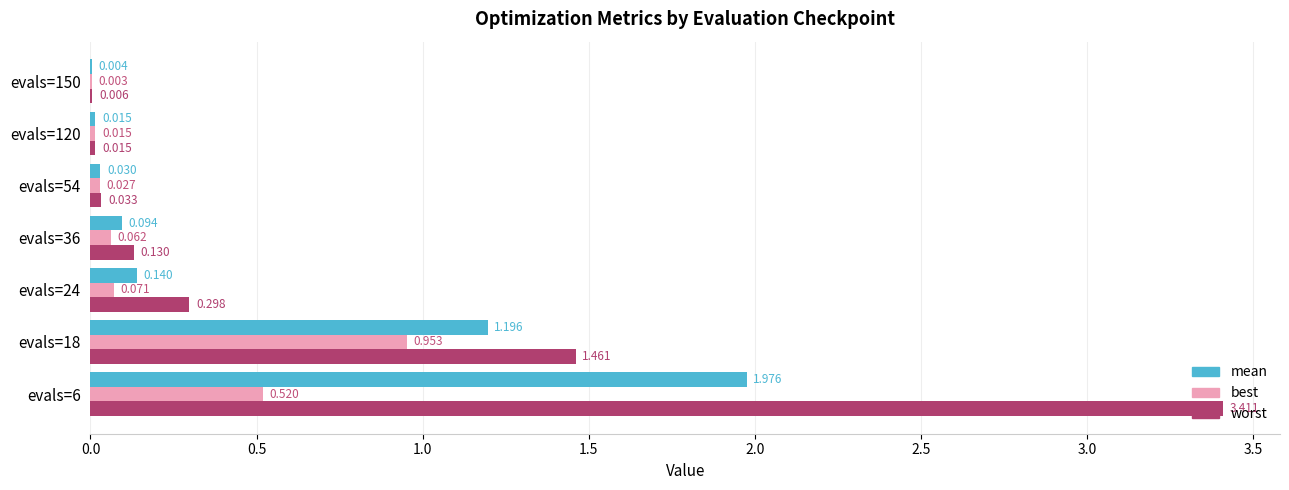

What are all the series names shown in the legend?

mean, best, worst